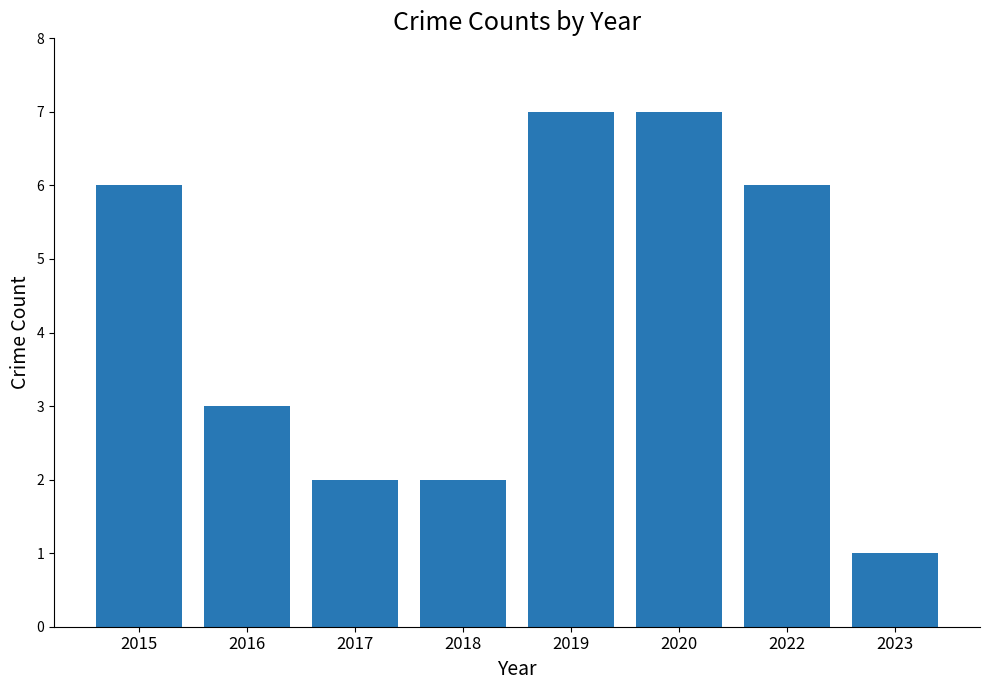

What is the change in value from 2017 to 2019?

+5